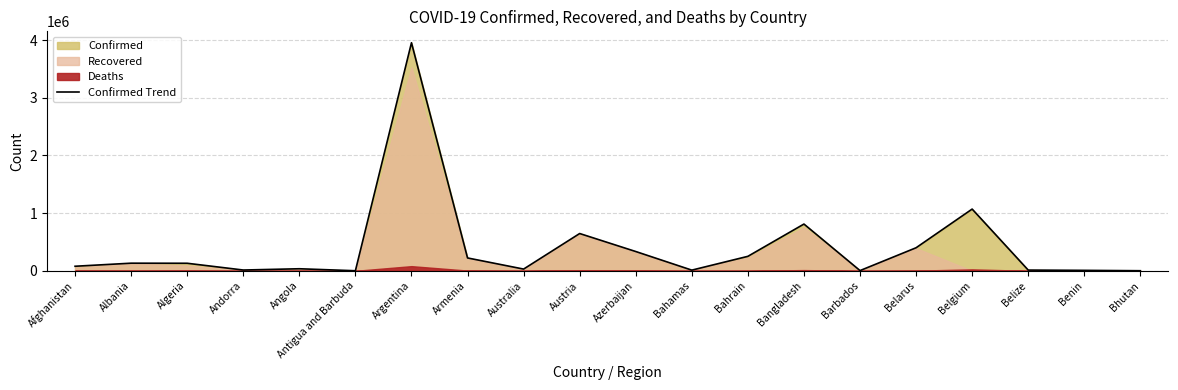

At which category does the data reach its first local valley?

Andorra